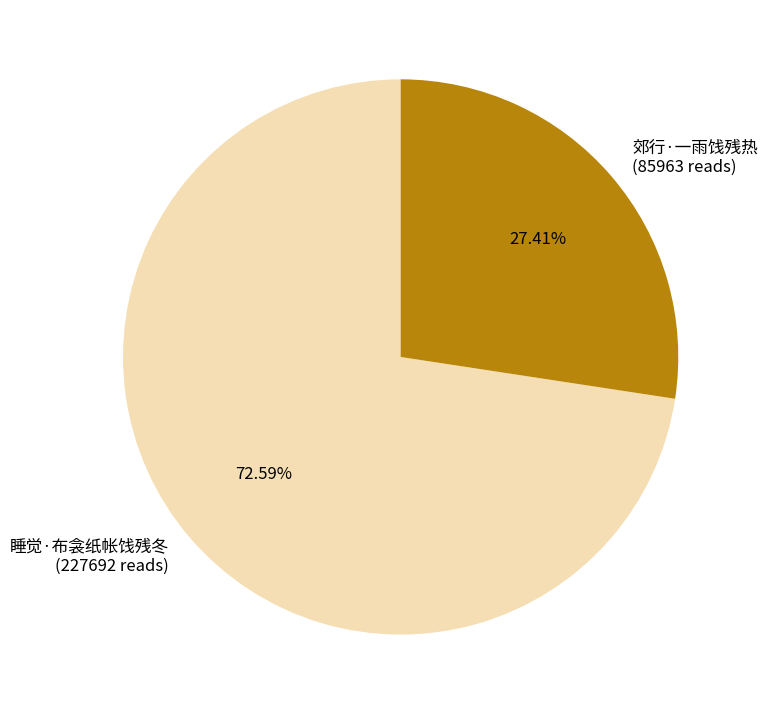

Which category has the smallest portion of the pie?

郊行·一雨饯残热